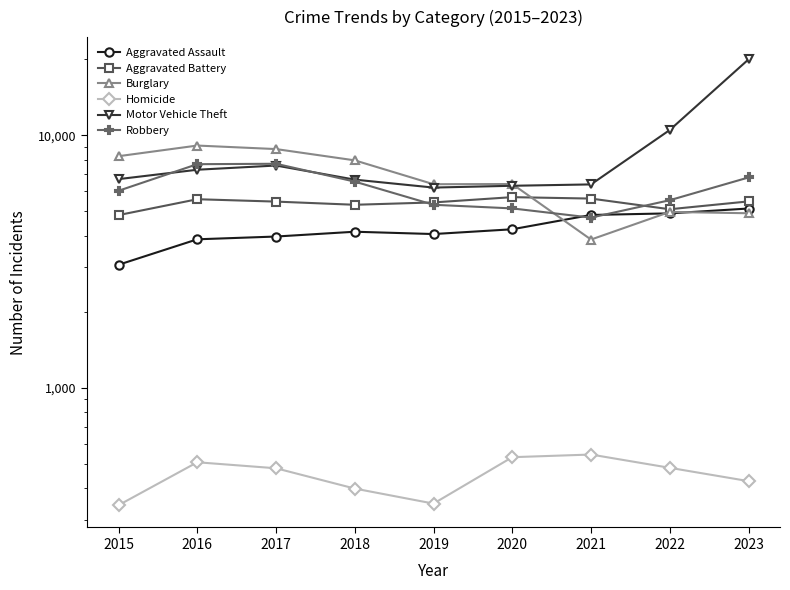

True or false: Robbery and Homicide cross at least once.

False